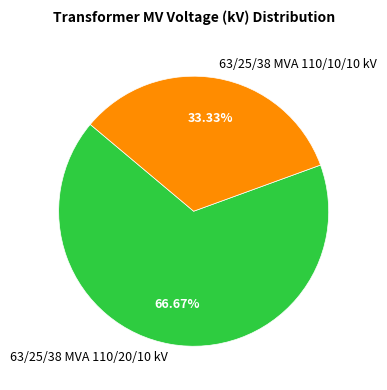

What is the largest slice in the pie chart?

63/25/38 MVA 110/20/10 kV